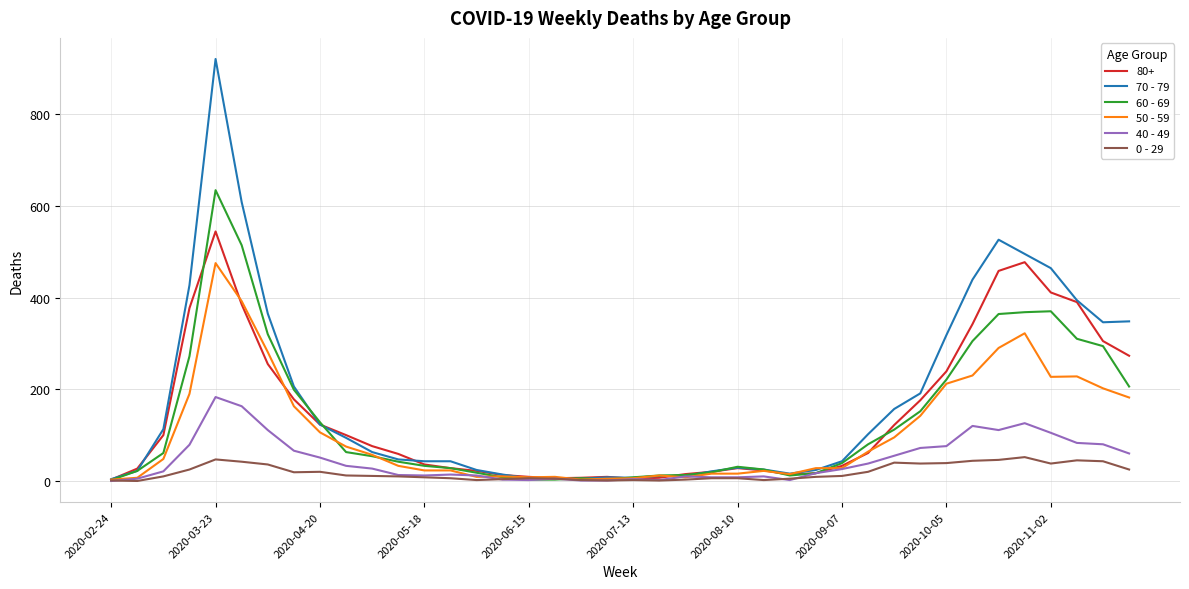

True or false: 70 - 79 has more than 2 interior local peaks.

True